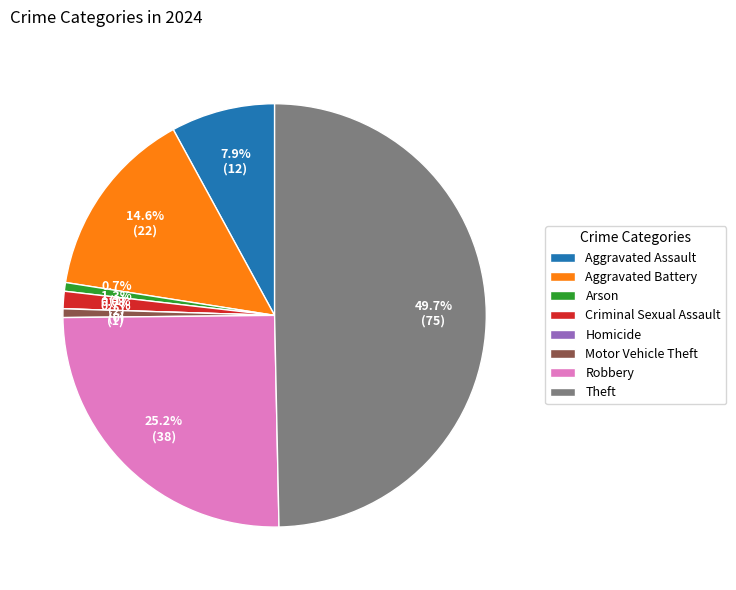

To the nearest percent, what is the difference between the Criminal Sexual Assault and Arson slice percentages?

1%